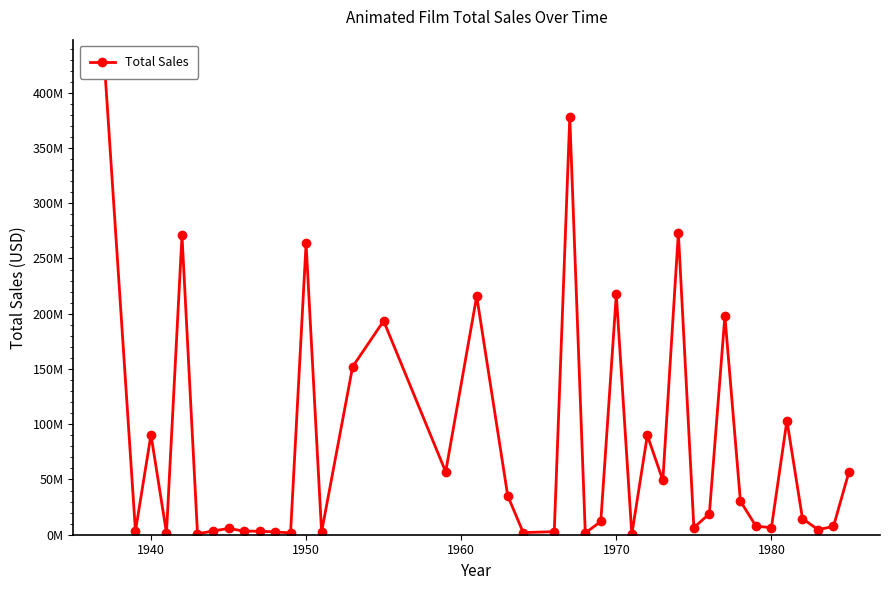

How many interior local valleys (lower than both neighbors) does the data have?

13